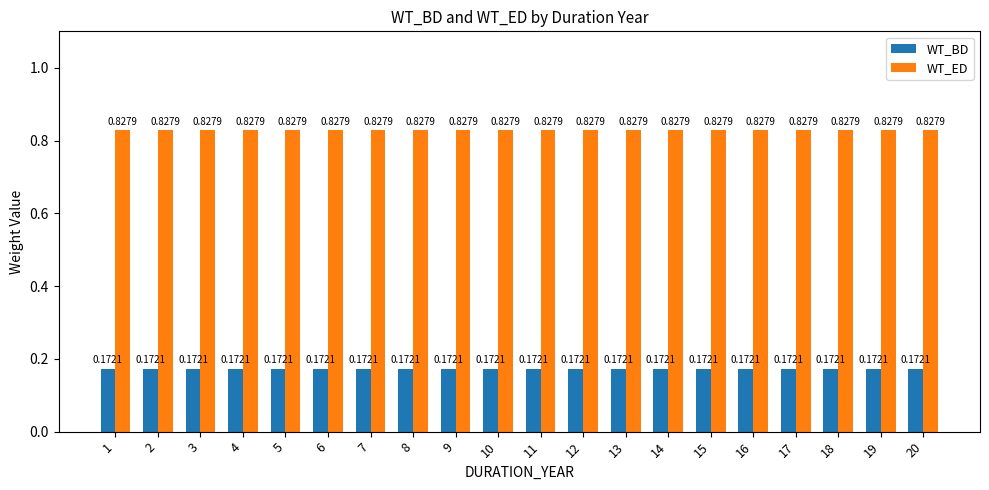

What is the sum of all WT_BD values?

3.4